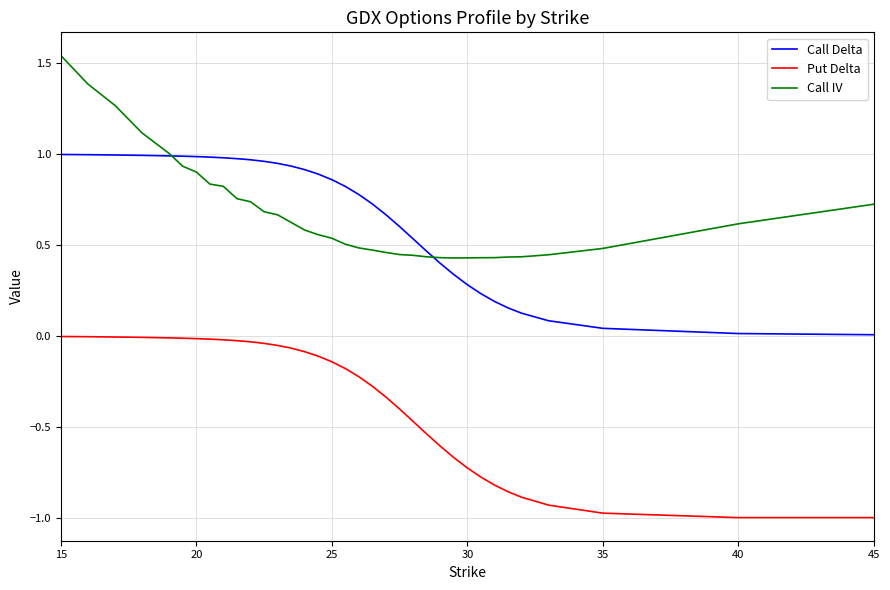

True or false: Put Delta and Call Delta cross at least once.

False